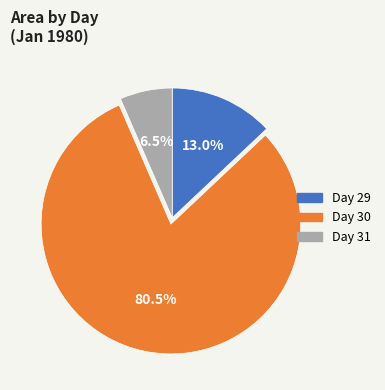

Does any single category account for the majority?

Yes